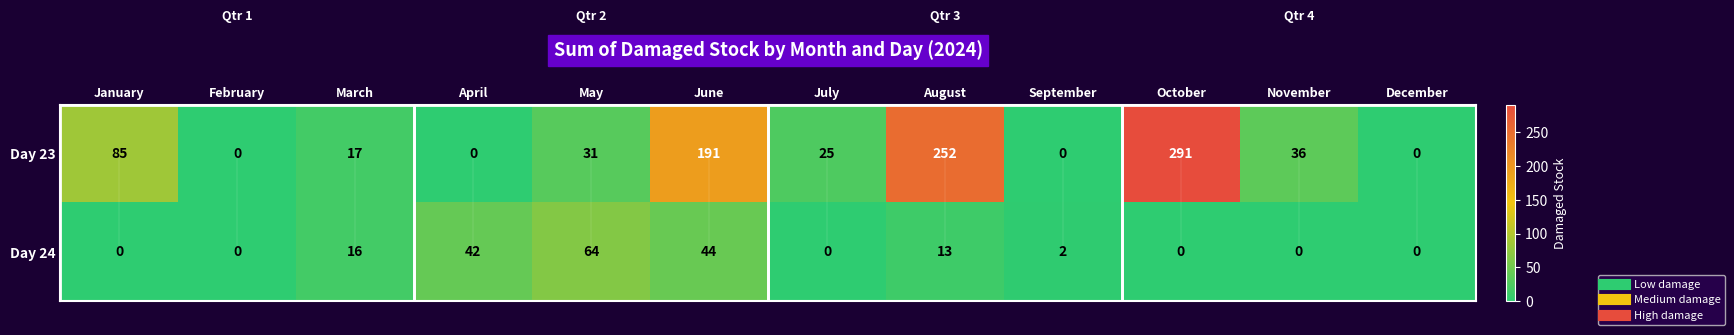

Which category has the highest value in the Day 23 series?

October